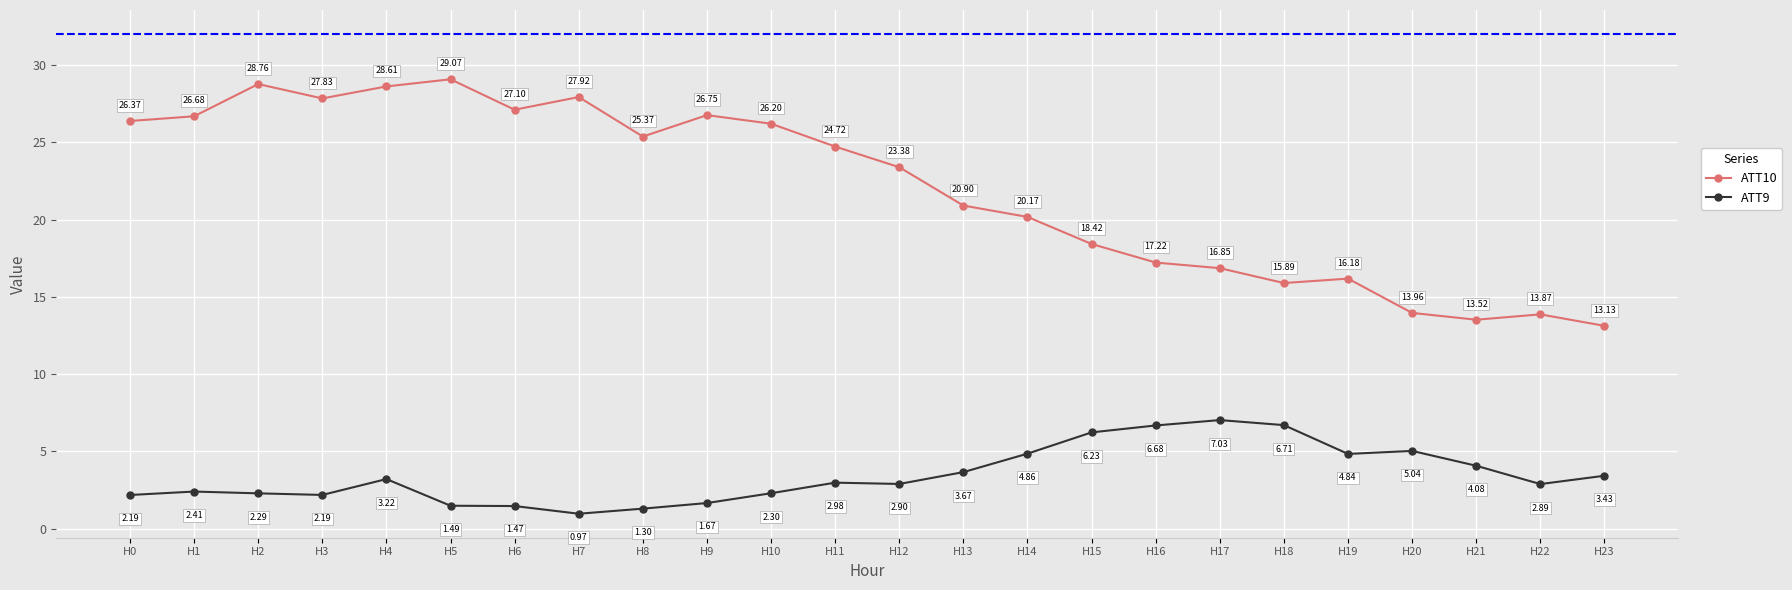

What is the average value of the ATT10 series?

22.0